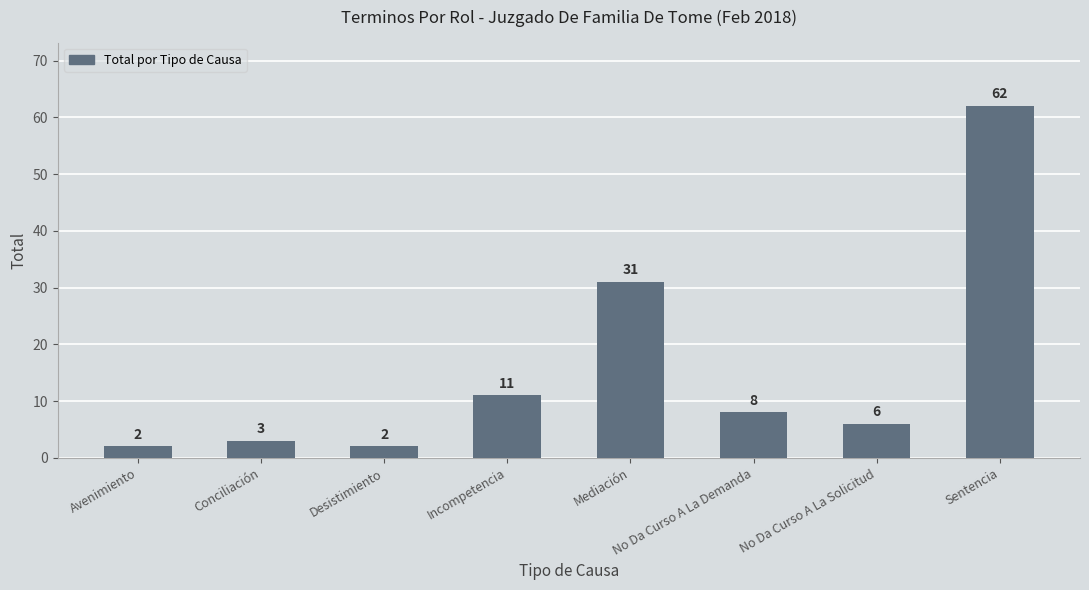

What is the label of the 8th bar from the right?

Avenimiento